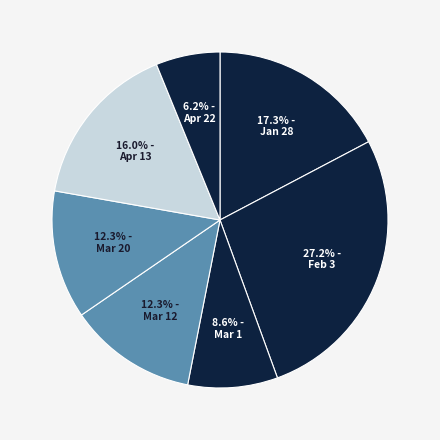

How many slices are in this pie chart?

7